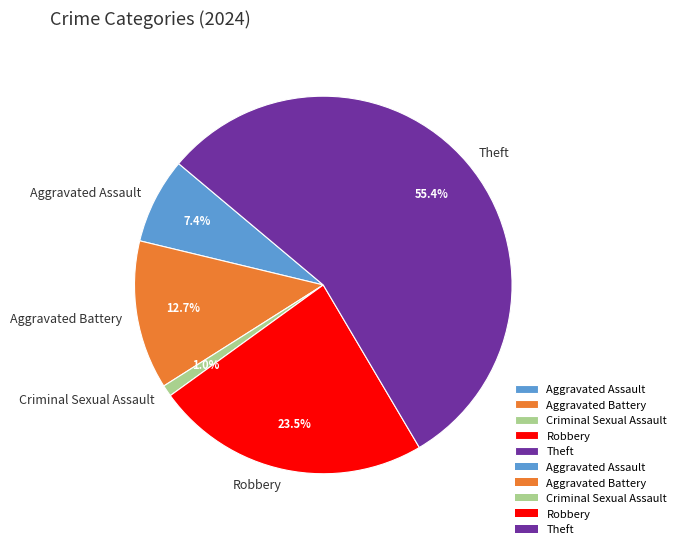

Combined, what portion of the pie is Aggravated Battery and Aggravated Assault?

20.1%